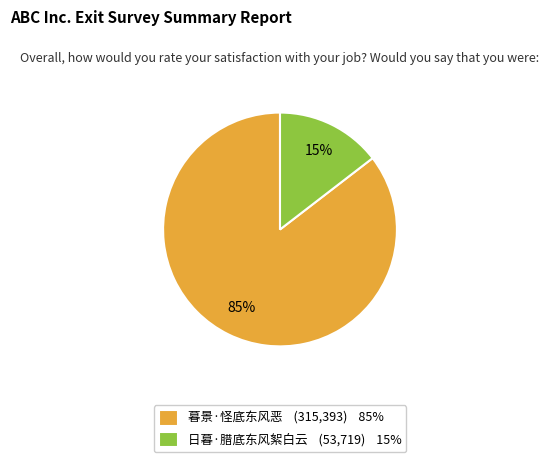

Which has a higher value, 暮景·怪底东风恶 (315,393) 85% or 日暮·腊底东风絮白云 (53,719) 15%?

暮景·怪底东风恶 (315,393) 85%